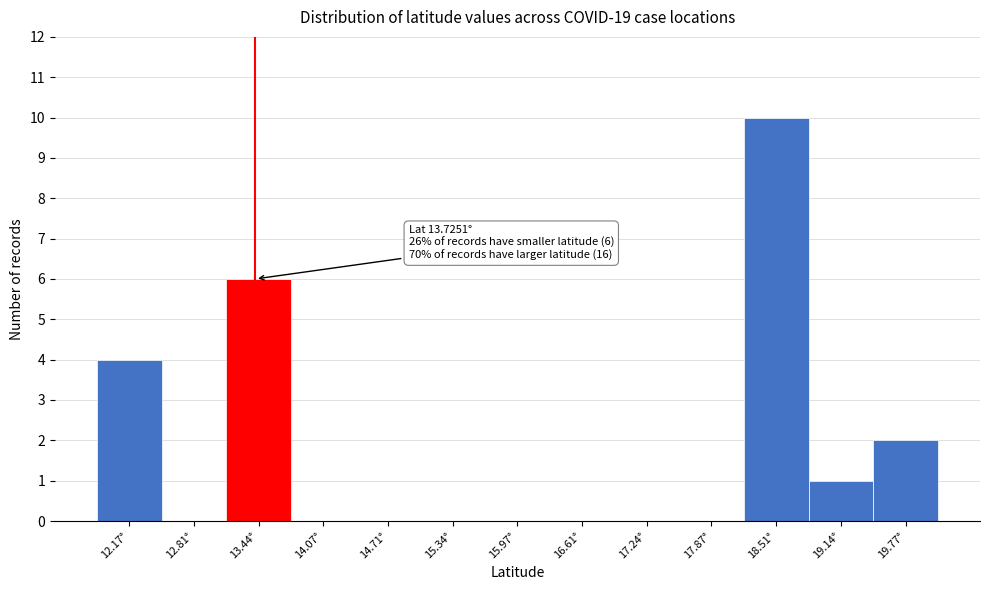

Reading right to left, list all the values displayed in this chart.

19.77°=2	19.14°=1	18.51°=10	17.87°=0	17.24°=0	16.61°=0	15.97°=0	15.34°=0	14.71°=0	14.07°=0	13.44°=6	12.81°=0	12.17°=4